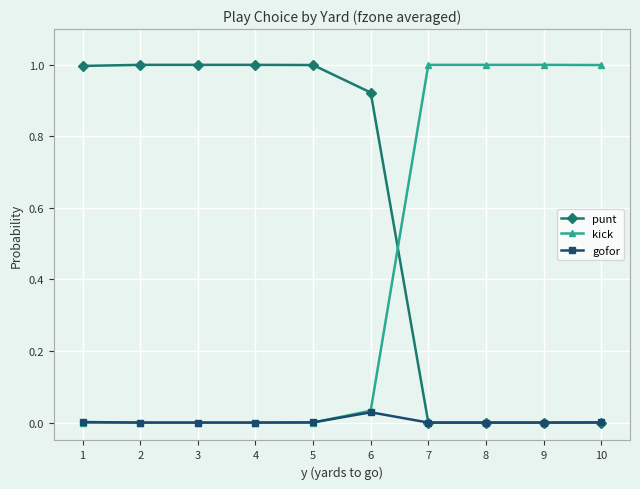

Is the value of kick at 3 greater than the value of punt at 6?

No